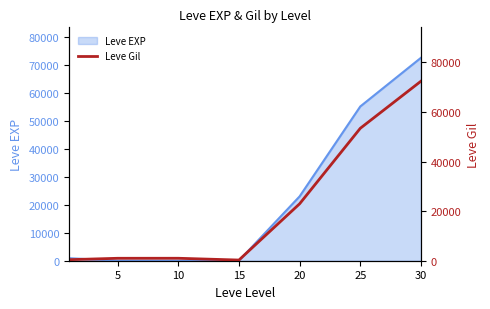

Which category has the lowest value across all series?

15